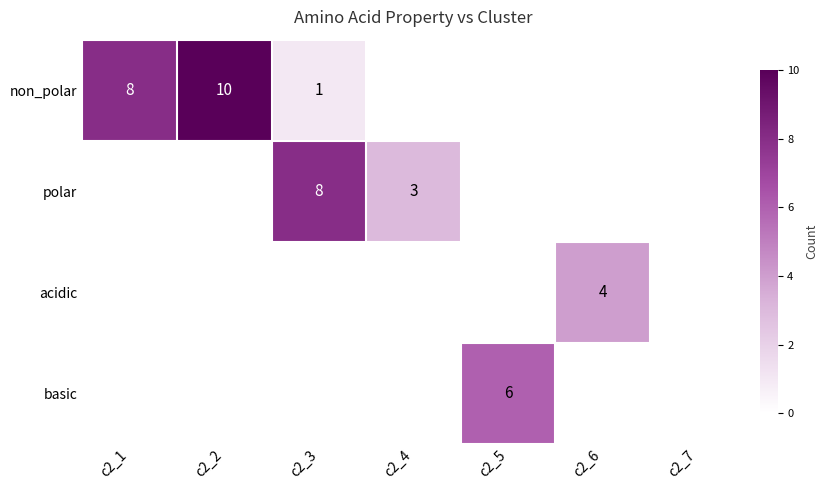

Is it true that polar equals 1 at c2_4?

False